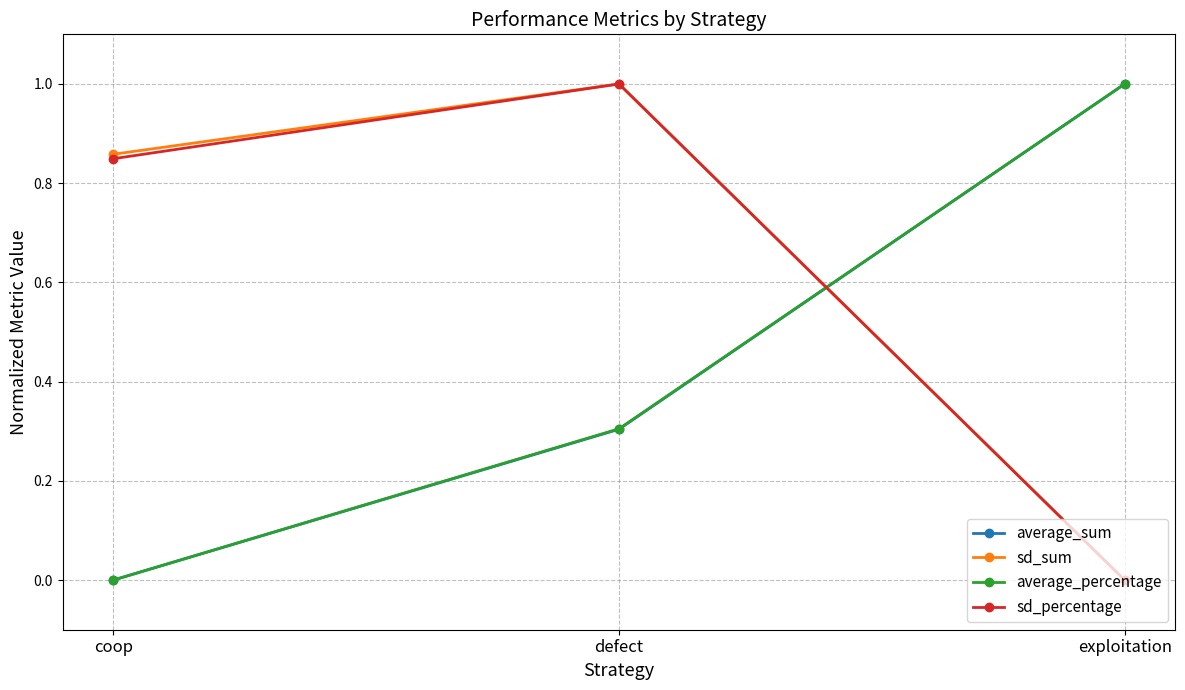

How many data points does each series have?

3